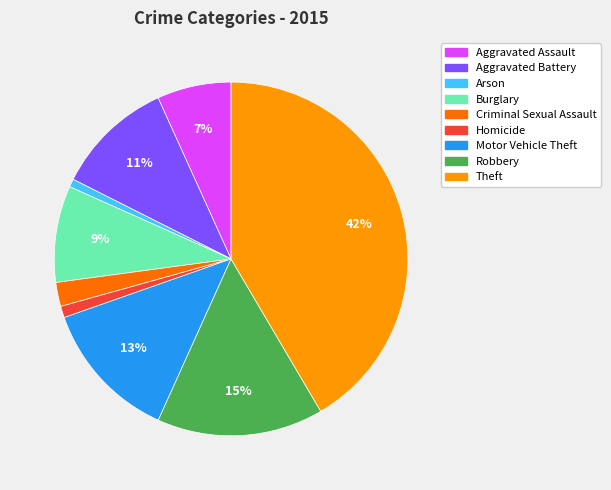

To the nearest percent, what portion does Theft represent?

42%